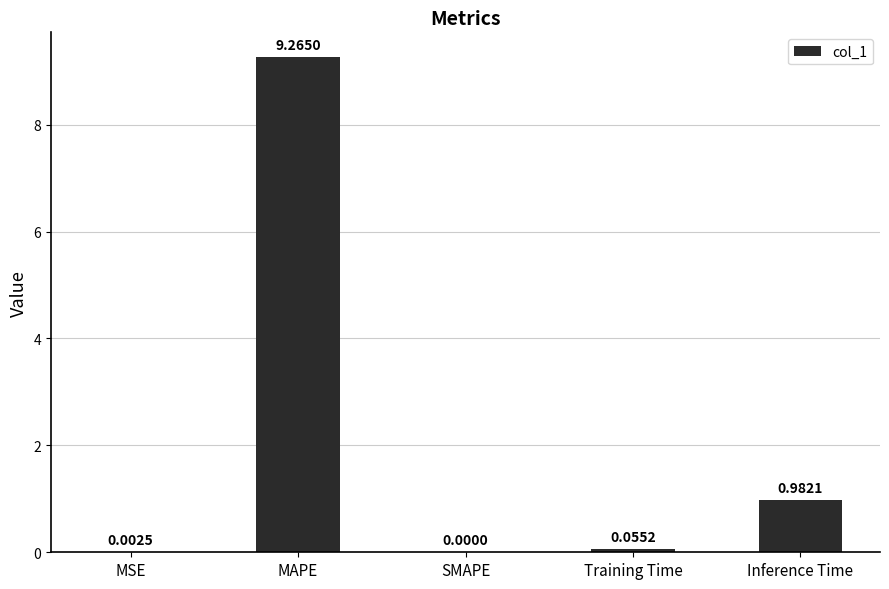

How many data points are above 0?

4